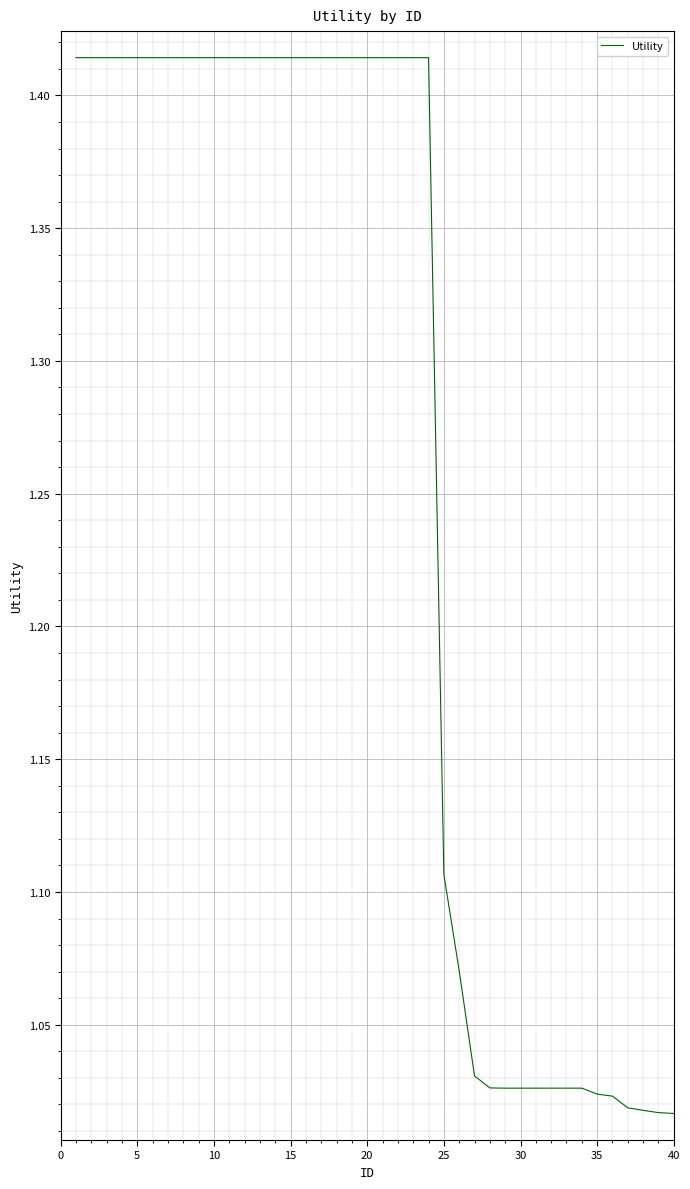

What is the difference between the maximum and minimum values?

0.4